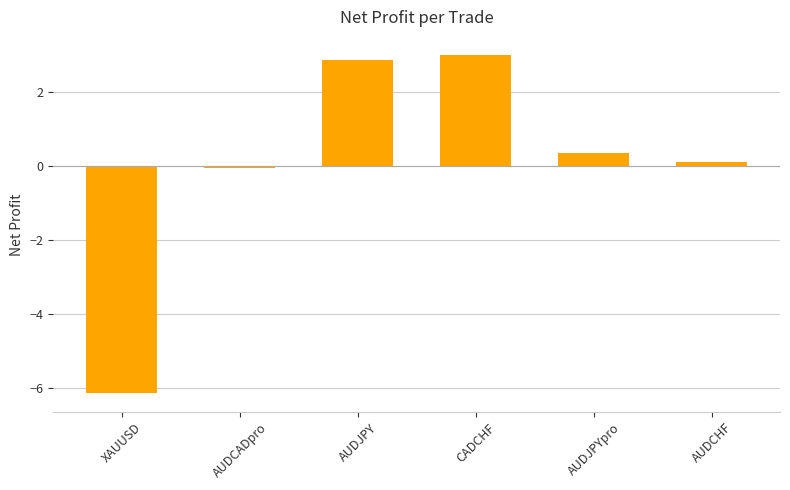

At which label is the value closest to -1?

AUDCADpro